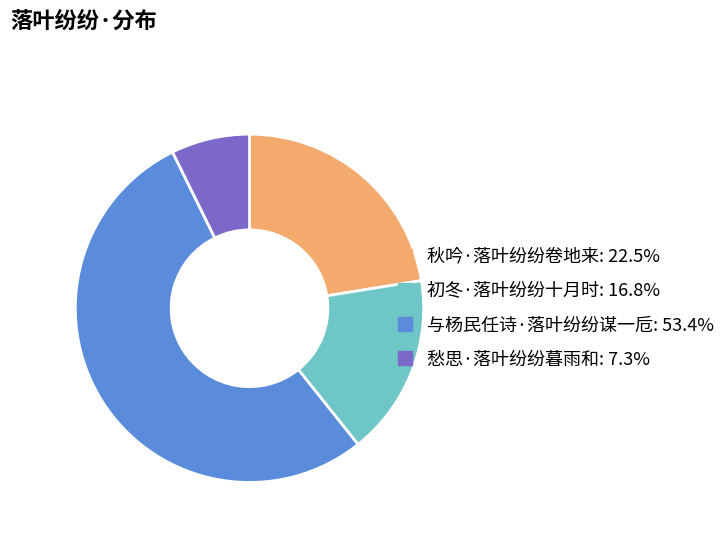

Is it true that 秋吟·落叶纷纷卷地来 is 22% of the pie?

True